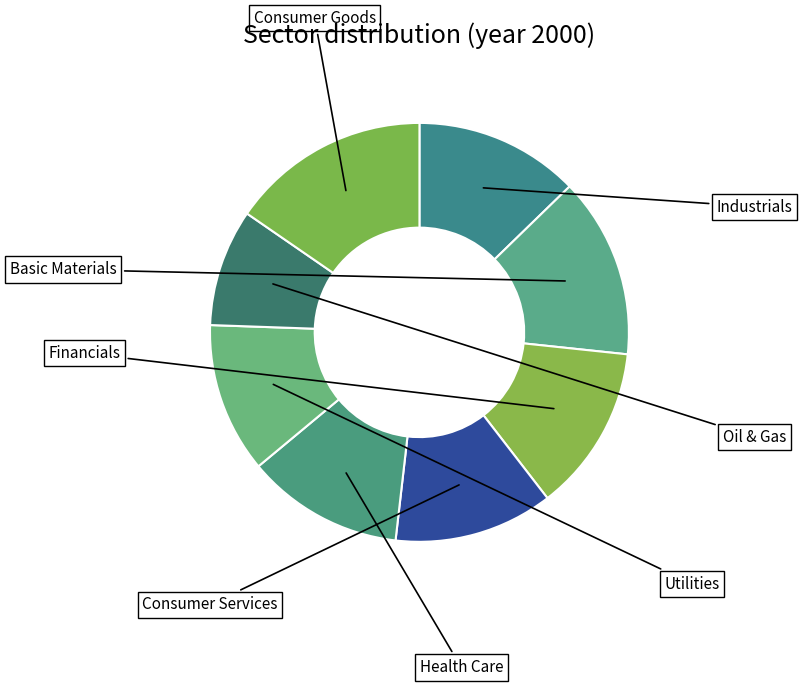

To the nearest percent, what is the combined percentage of Consumer Goods and Oil & Gas?

24%